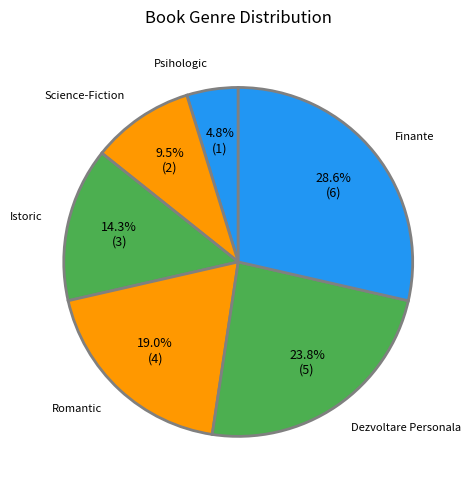

To the nearest percent, what is the difference between the largest and smallest slice percentages?

24%